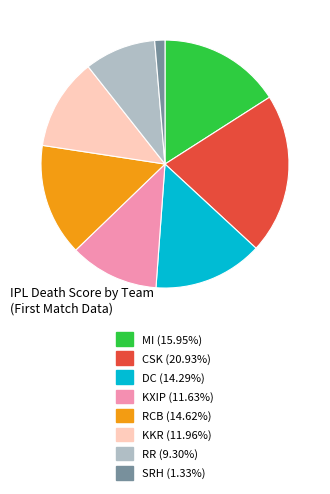

Which category has the smallest portion of the pie?

SRH